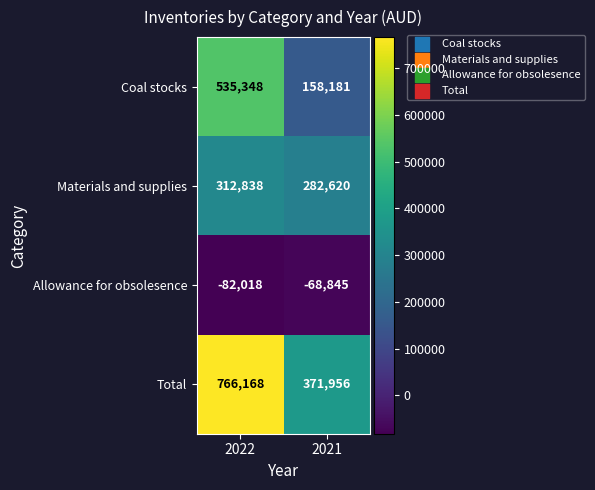

What is the lowest value of the Materials and supplies series?

282620